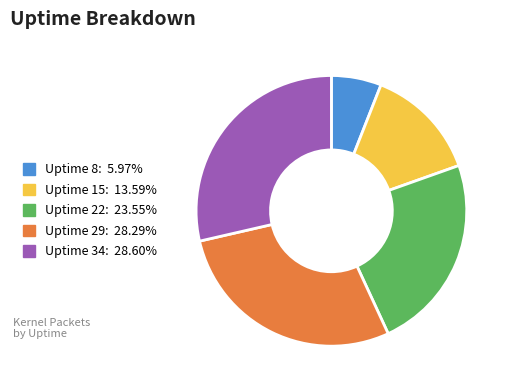

Approximately how many times larger is the value at Uptime 22: 23.55% compared to Uptime 29: 28.29%?

0.8